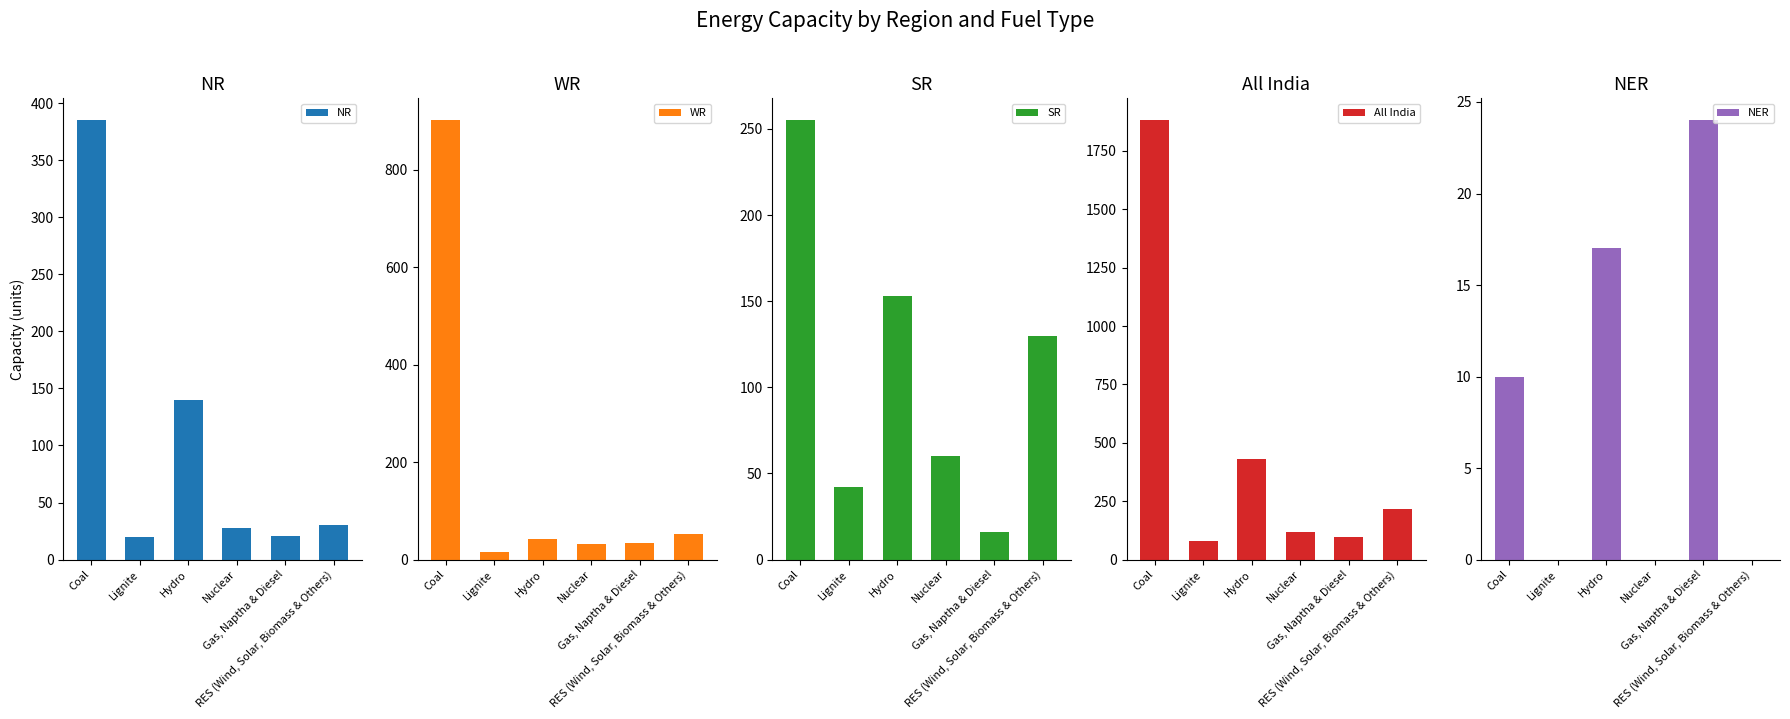

Reading right to left, list all the values displayed in this chart.

NR: 30	21	28	140	20	385
WR: 52	35	31	42	15	901
SR: 130	16	60	153	42	255
All India: 215	96	119	431	78	1881
NER: 0	24	0	17	0	10